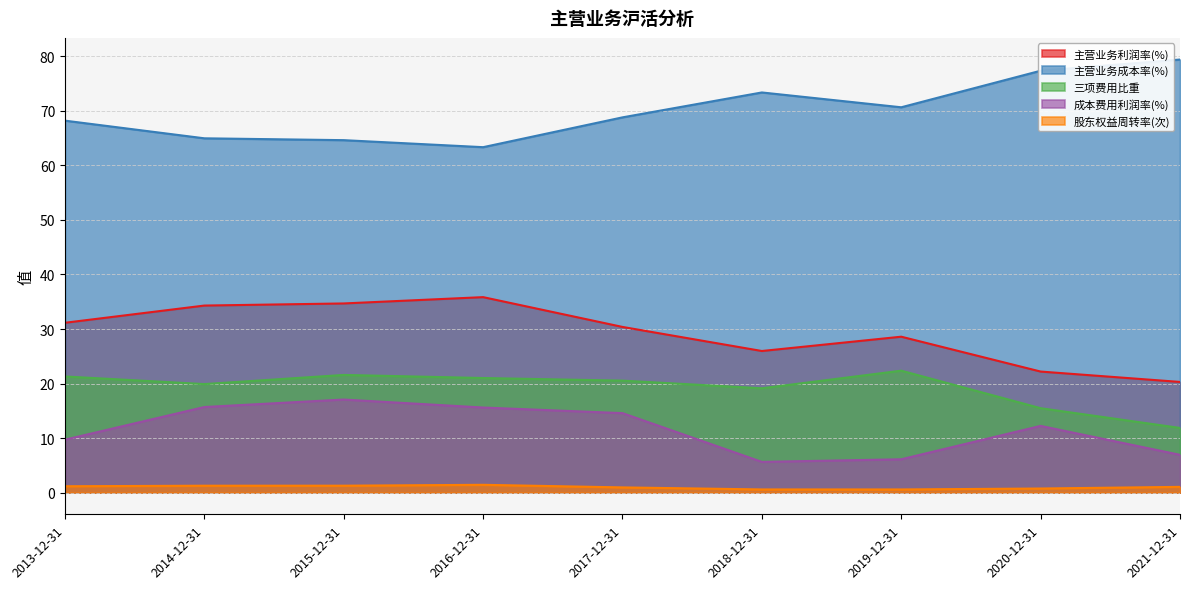

Reading left to right, what are all the values shown in this chart?

主营业务利润率(%): 31.1	34.3	34.7	35.8	30.4	26.0	28.6	22.2	20.3
主营业务成本率(%): 68.2	65.0	64.6	63.3	68.8	73.4	70.7	77.4	79.4
三项费用比重: 21.3	19.9	21.6	21.0	20.5	19.1	22.4	15.5	11.9
成本费用利润率(%): 9.7	15.7	17.1	15.6	14.6	5.6	6.1	12.2	6.9
股东权益周转率(次): 1.2	1.3	1.3	1.4	1.0	0.6	0.6	0.8	1.1